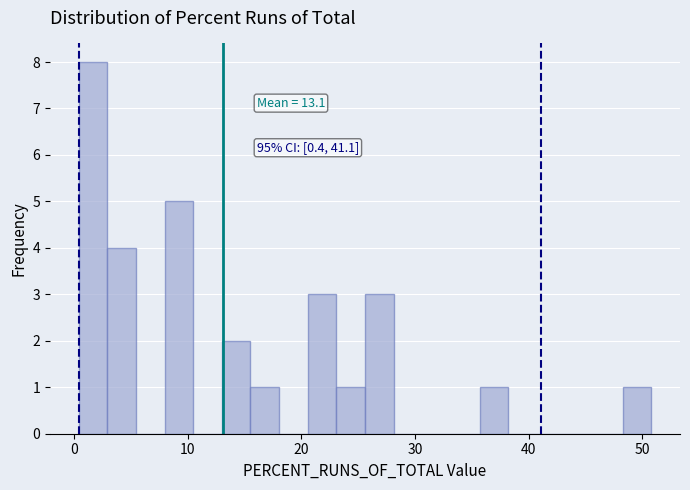

Read against the x-axis, roughly where is the centre of the tallest bar?

2